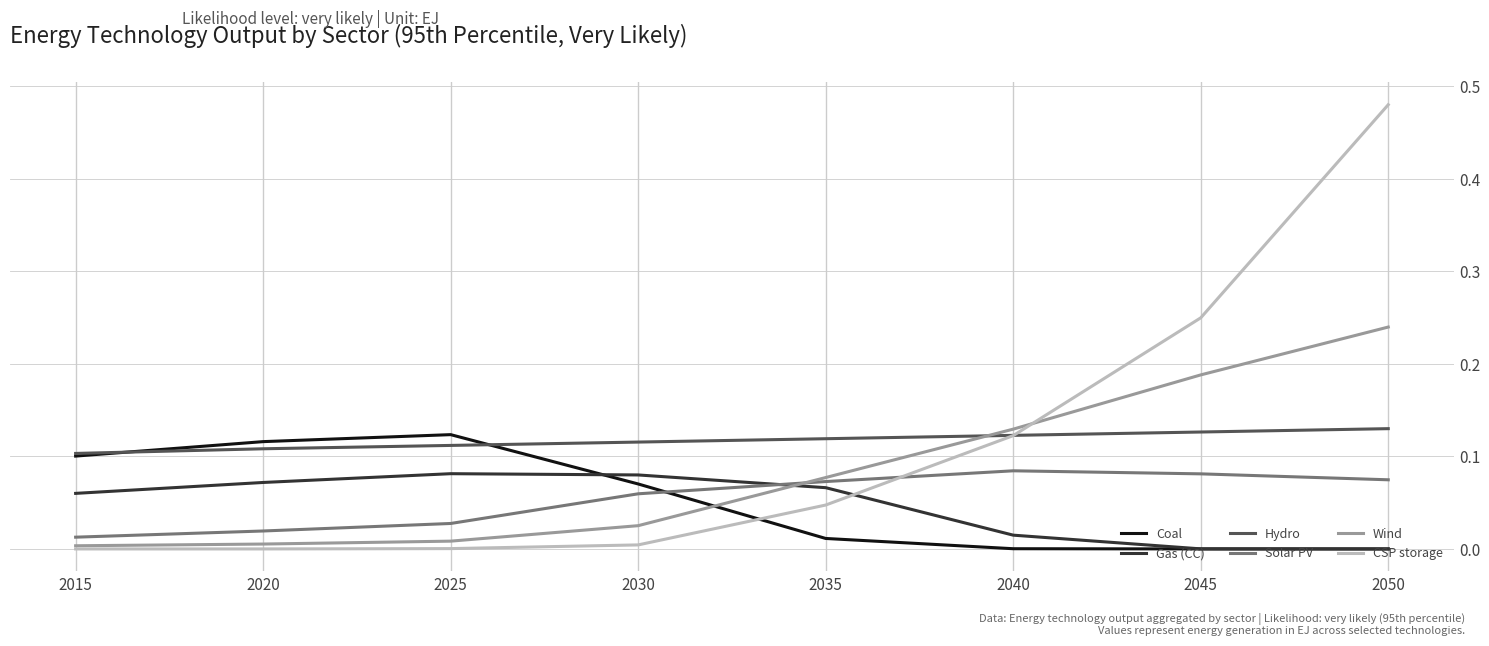

What are all the series names shown in the legend?

Coal, Gas (CC), Hydro, Solar PV, Wind, CSP storage